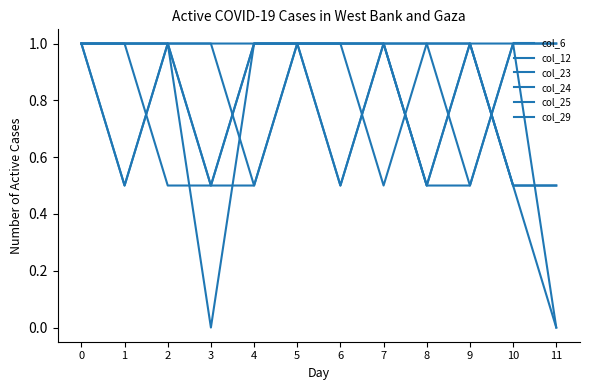

At 4, list the series in order from largest to smallest.

col_12, col_23, col_24, col_25, col_6, col_29